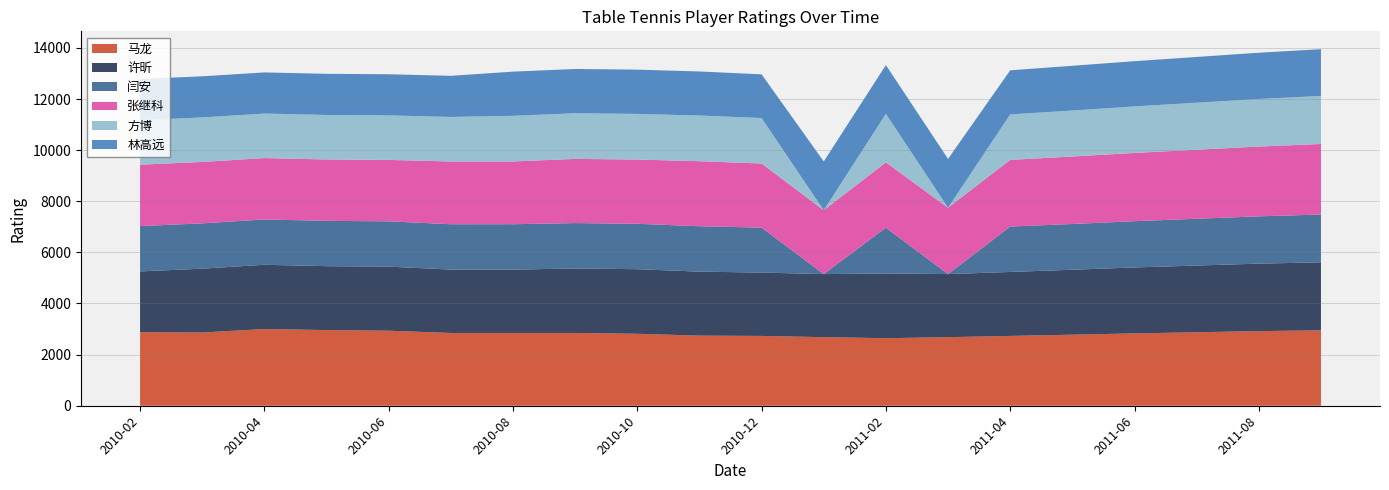

Reading right to left, extract all data points from this chart.

马龙: 2011-09=2950	2011-08=2920	2011-07=2875	2011-06=2830	2011-05=2780	2011-04=2731	2011-03=2683	2011-02=2643	2011-01=2683	2010-12=2731	2010-11=2743	2010-10=2815	2010-09=2847	2010-08=2847	2010-07=2847	2010-06=2935	2010-05=2961	2010-04=3001	2010-03=2865	2010-02=2878
许昕: 2011-09=2660	2011-08=2640	2011-07=2610	2011-06=2580	2011-05=2540	2011-04=2503	2011-03=2467	2011-02=2532	2011-01=2467	2010-12=2479	2010-11=2503	2010-10=2527	2010-09=2523	2010-08=2478	2010-07=2480	2010-06=2507	2010-05=2499	2010-04=2514	2010-03=2497	2010-02=2377
闫安: 2011-09=1870	2011-08=1850	2011-07=1830	2011-06=1810	2011-05=1790	2011-04=1776	2011-03=0	2011-02=1789	2011-01=0	2010-12=1758	2010-11=1776	2010-10=1776	2010-09=1776	2010-08=1776	2010-07=1773	2010-06=1773	2010-05=1773	2010-04=1773	2010-03=1773	2010-02=1773
张继科: 2011-09=2760	2011-08=2730	2011-07=2700	2011-06=2670	2011-05=2640	2011-04=2608	2011-03=2598	2011-02=2557	2011-01=2498	2010-12=2508	2010-11=2545	2010-10=2513	2010-09=2511	2010-08=2456	2010-07=2456	2010-06=2402	2010-05=2401	2010-04=2401	2010-03=2402	2010-02=2402
方博: 2011-09=1880	2011-08=1860	2011-07=1840	2011-06=1820	2011-05=1800	2011-04=1780	2011-03=0	2011-02=1899	2011-01=0	2010-12=1780	2010-11=1786	2010-10=1786	2010-09=1786	2010-08=1785	2010-07=1742	2010-06=1742	2010-05=1742	2010-04=1742	2010-03=1742	2010-02=1742
林高远: 2011-09=1830	2011-08=1810	2011-07=1790	2011-06=1770	2011-05=1750	2011-04=1724	2011-03=1909	2011-02=1907	2011-01=1909	2010-12=1709	2010-11=1724	2010-10=1732	2010-09=1732	2010-08=1729	2010-07=1609	2010-06=1609	2010-05=1609	2010-04=1609	2010-03=1609	2010-02=1609